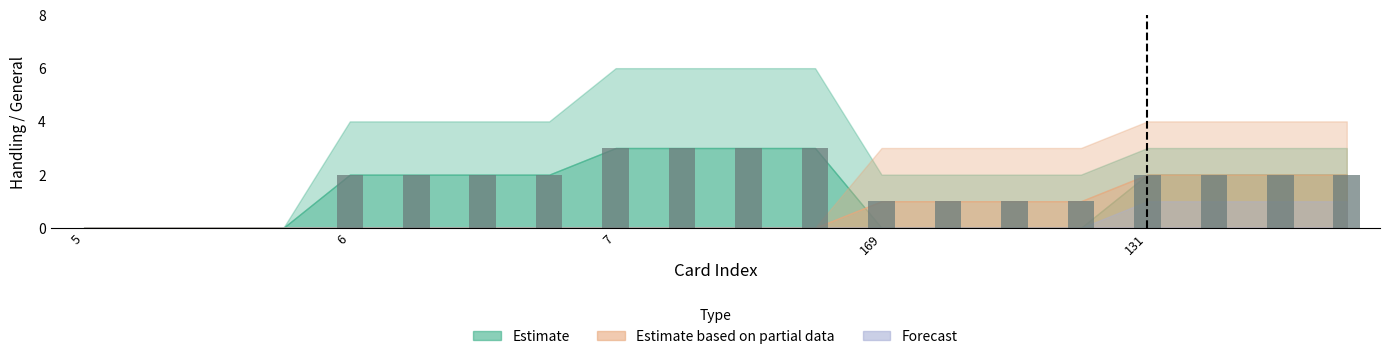

What is the maximum value shown in the chart?

3